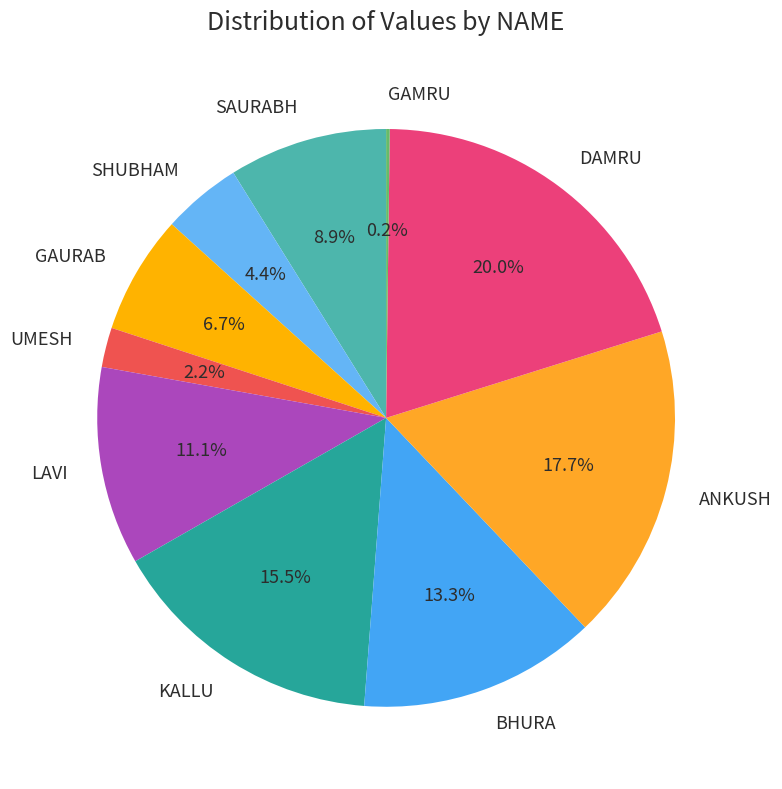

What is the ratio of the value at LAVI to the value at UMESH?

5.0